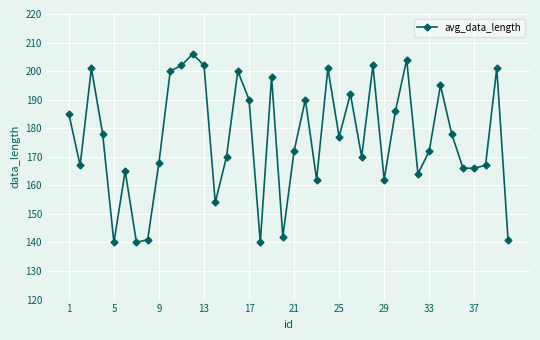

What is the value of the 35th point from the left?

178